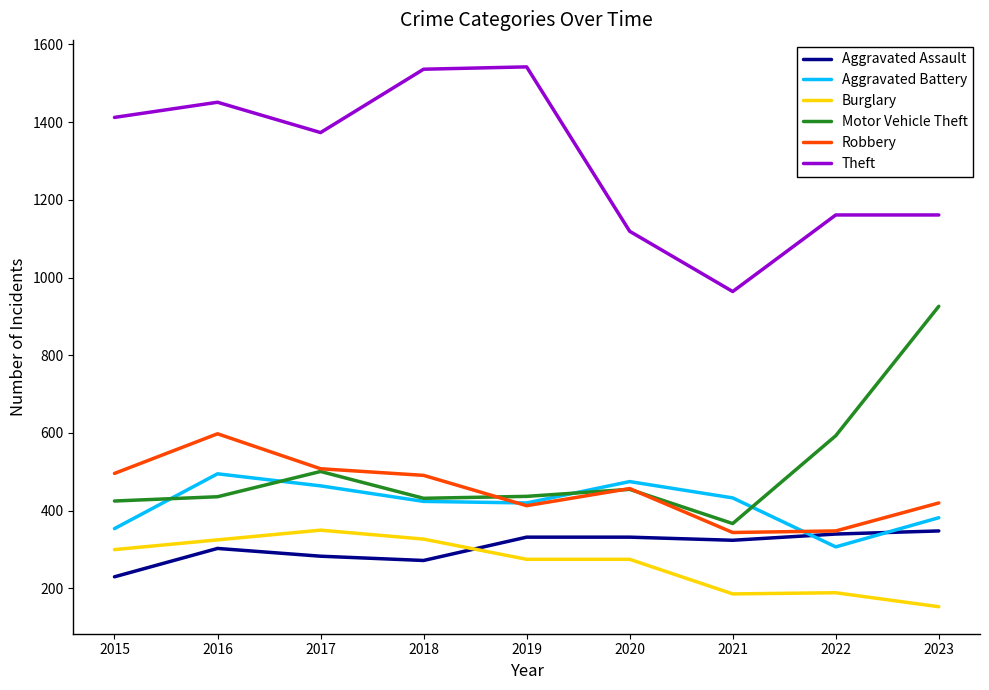

True or false: Theft has a value of 1161 at 2023.

True